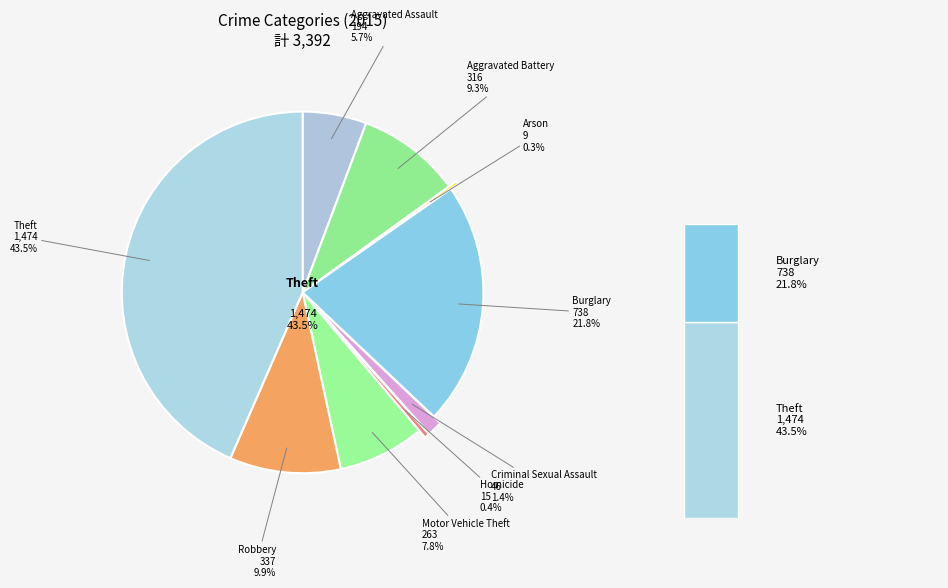

Which category has the smallest portion of the pie?

Arson